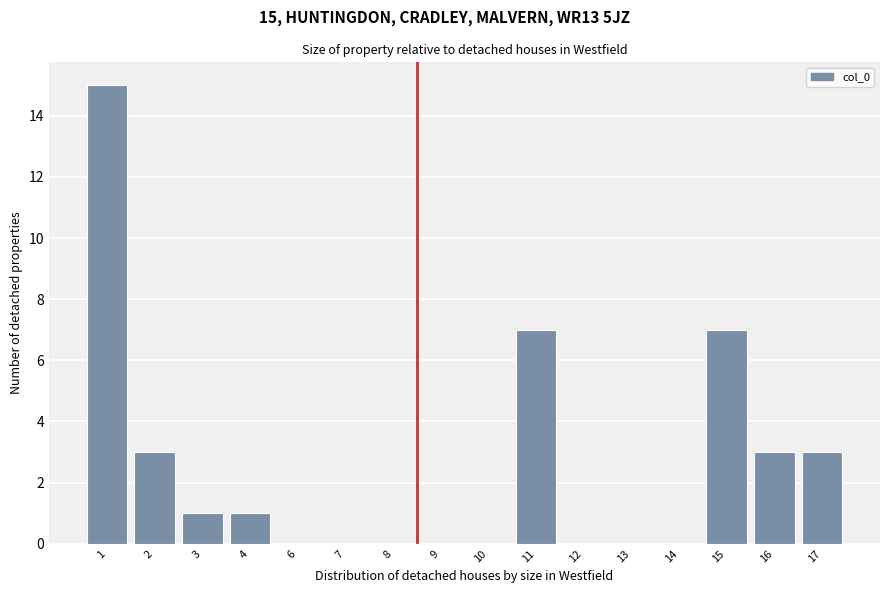

Reading right to left, list all the values displayed in this chart.

17=3	16=3	15=7	14=0	13=0	12=0	11=7	10=0	9=0	8=0	7=0	6=0	4=1	3=1	2=3	1=15